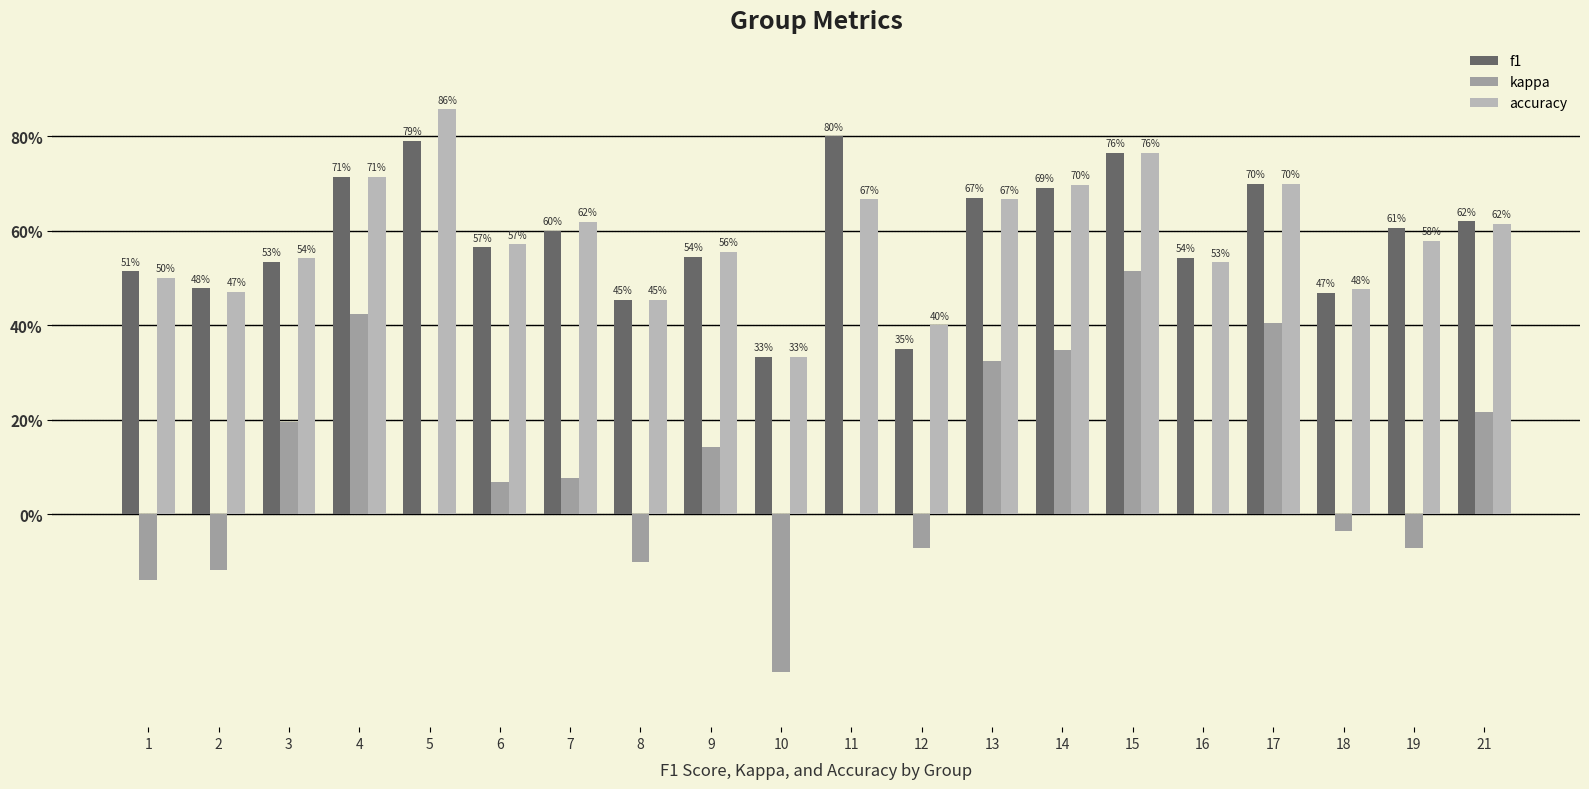

List the series in order of their peak value, highest first.

accuracy, f1, kappa